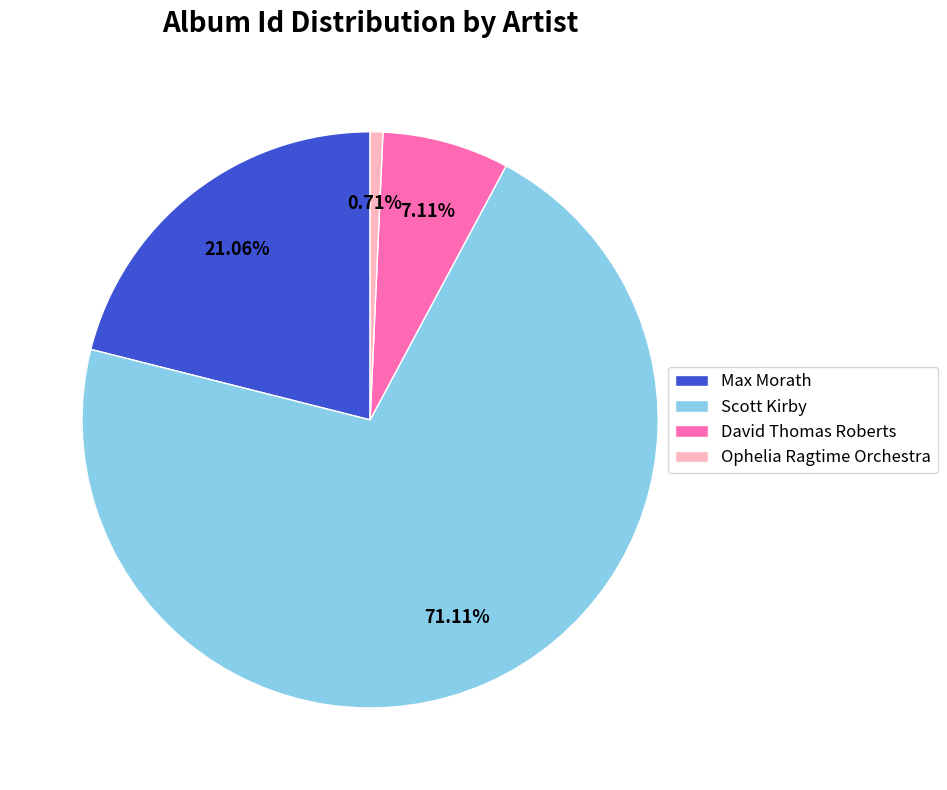

Which has a higher value, Scott Kirby or Max Morath?

Scott Kirby